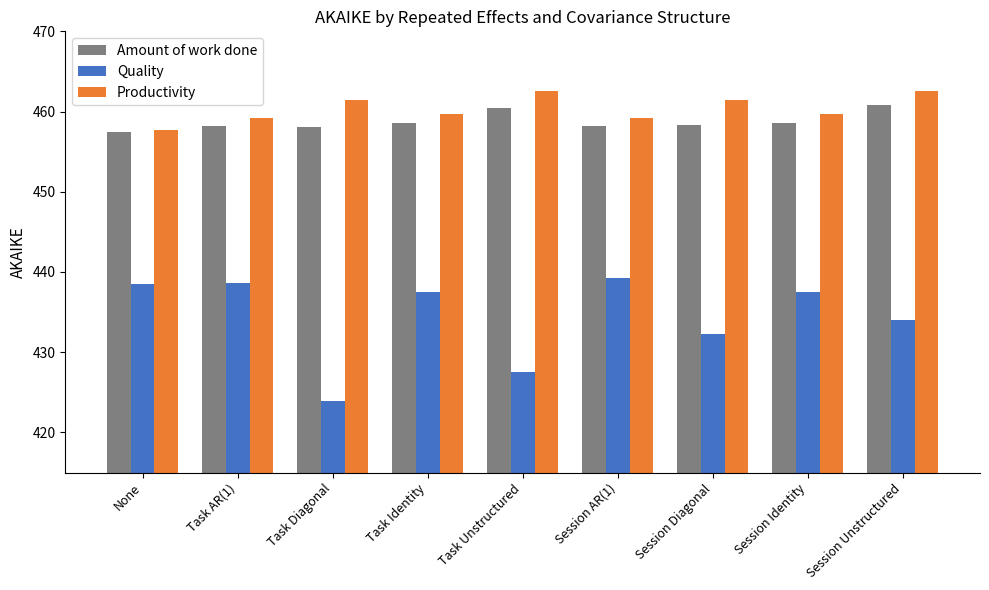

What is the difference between the highest and lowest values at Session Unstructured?

28.6